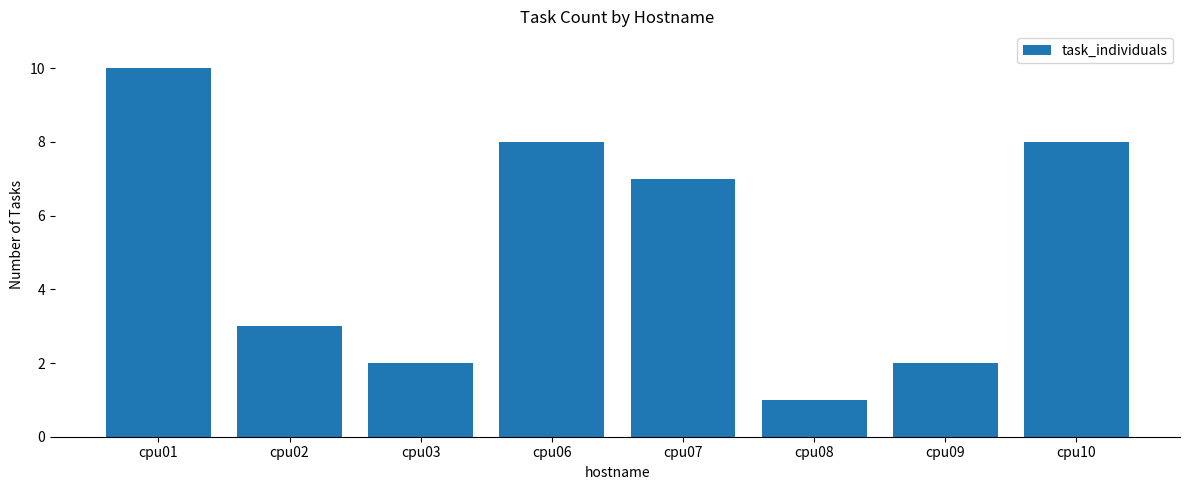

Count the values in the range 2 to 8.

6